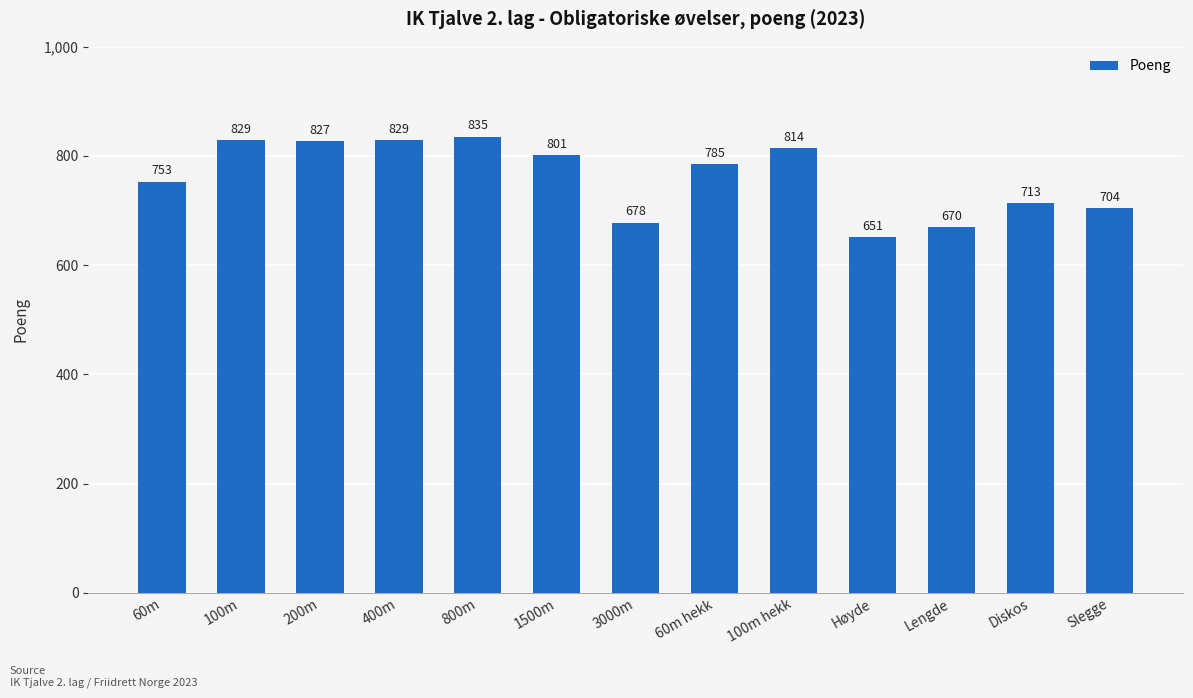

How many series are shown in this chart?

1